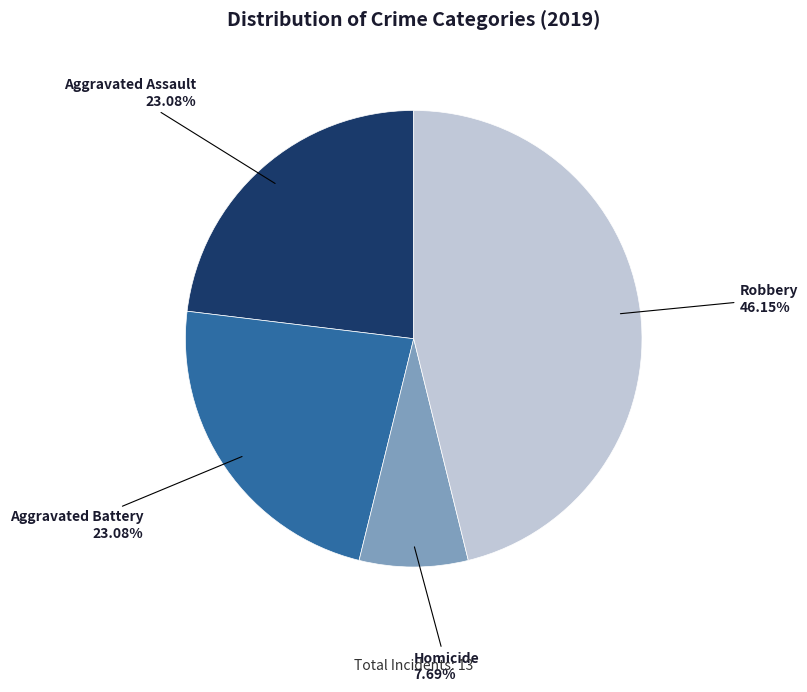

Is there any slice that represents more than half of the pie?

No